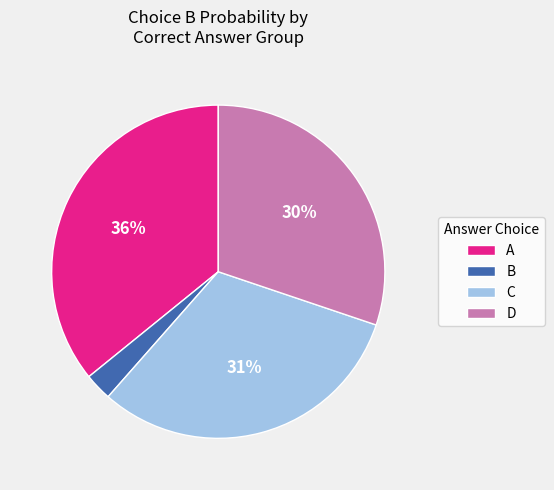

Combined, do C and D account for over 50%?

Yes